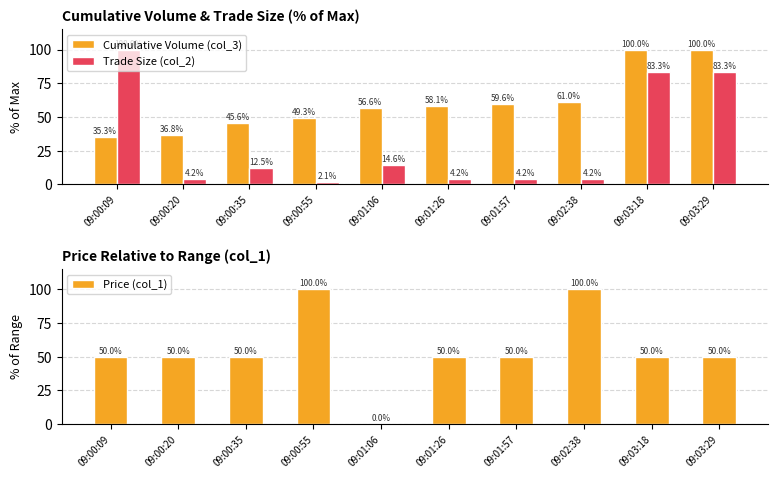

What is the difference between the highest and lowest values at 09:03:18?

50.0